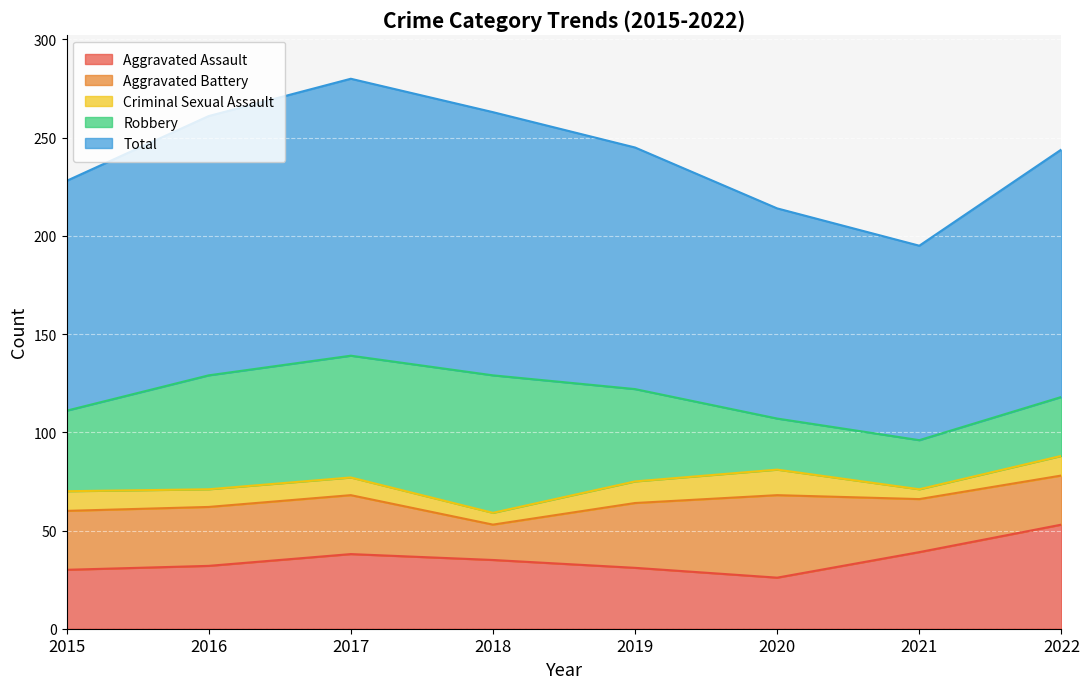

How many data points in Robbery are less than 47?

4